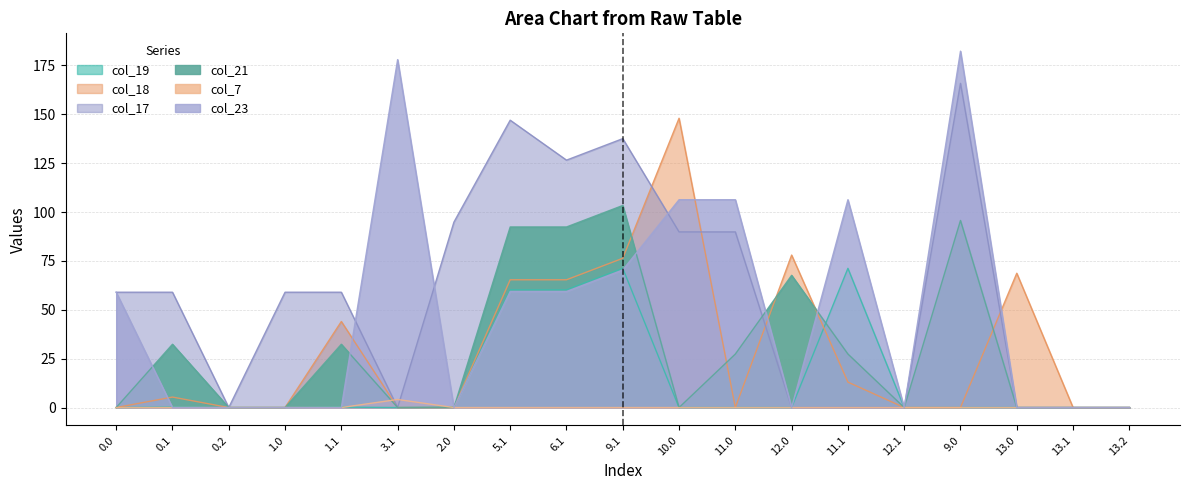

True or false: col_7 has more than 2 interior local peaks.

False